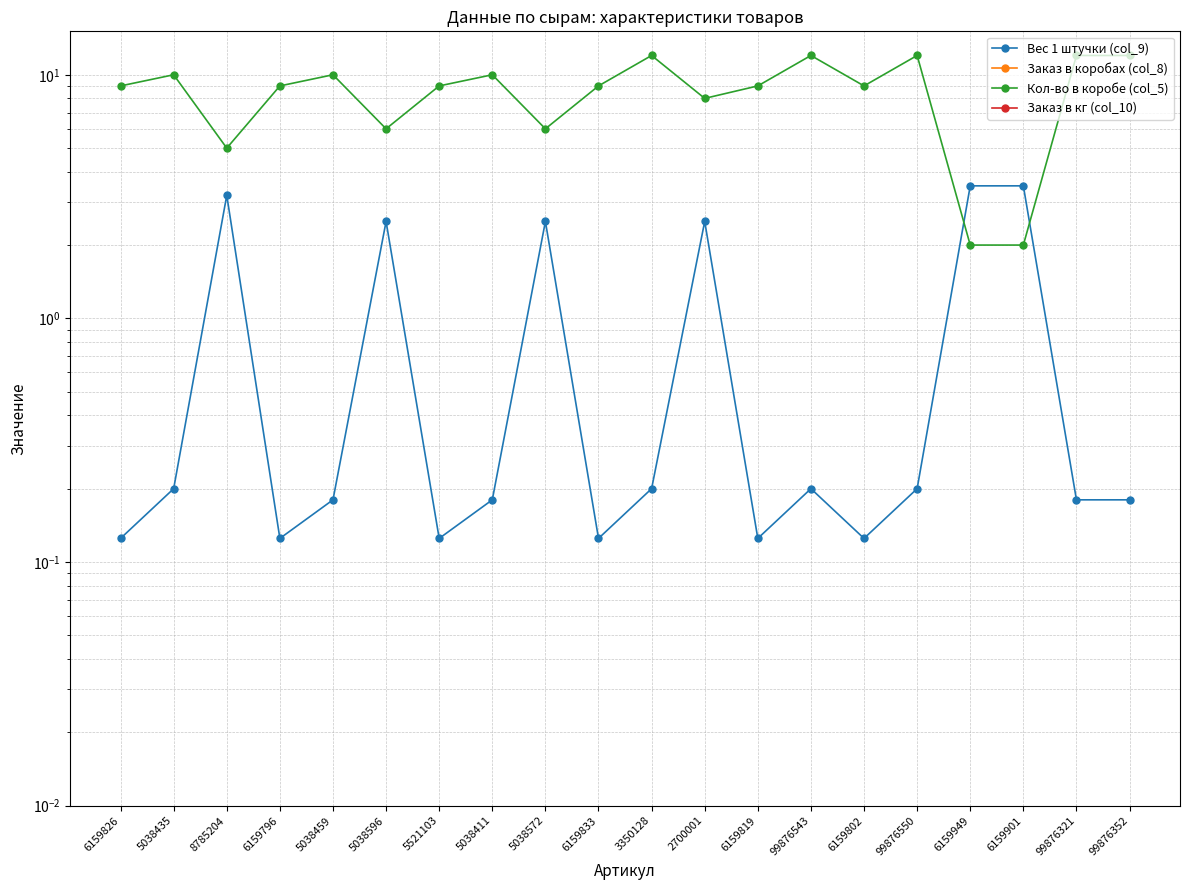

Which series has the largest total across all categories?

Кол-во в коробе (col_5)